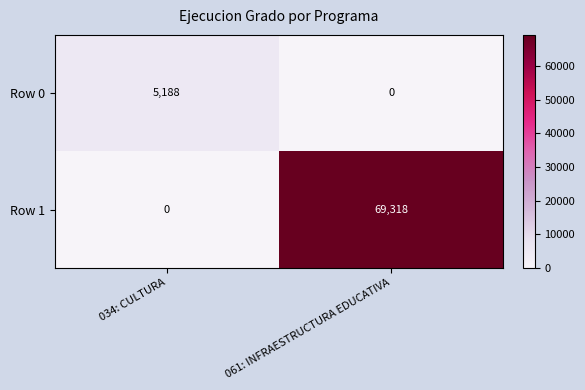

True or false: Row 1 has a value of 0 at 034: CULTURA.

True